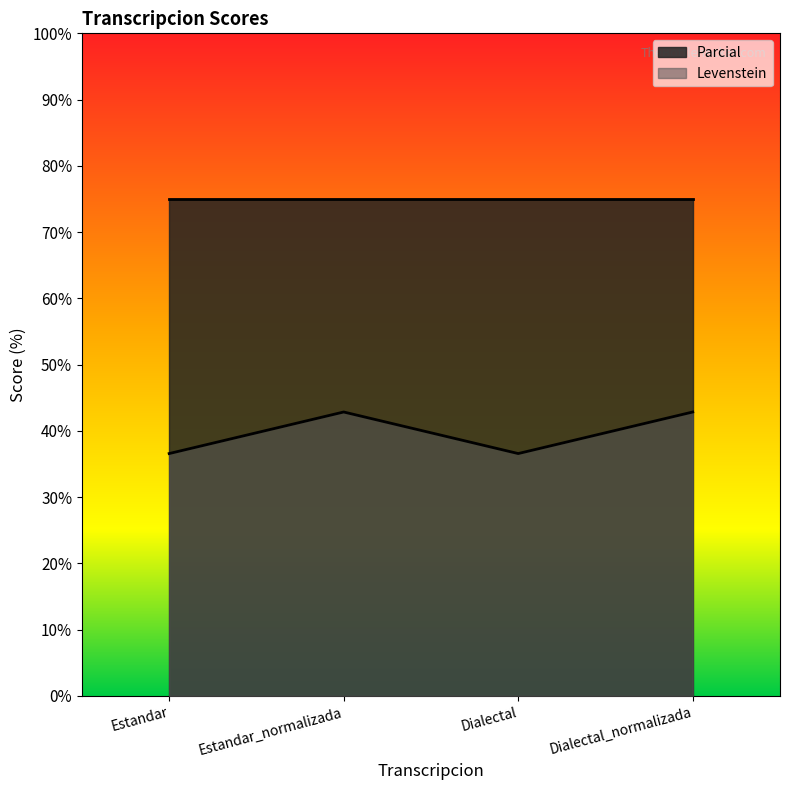

What position from the right is Estandar?

4